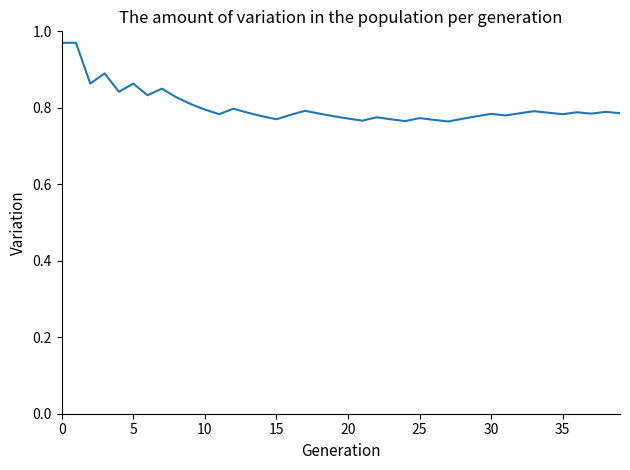

How many lines are shown in the chart?

1